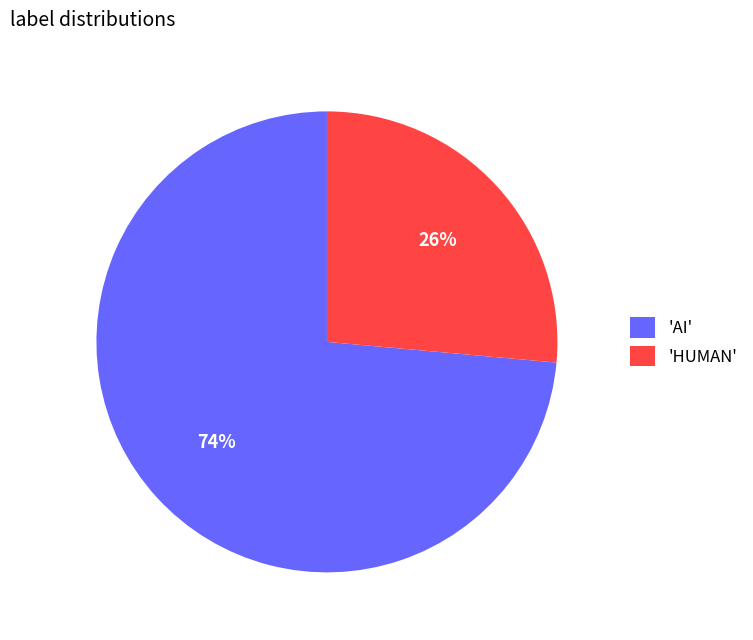

Is the sum of 'HUMAN' and 'AI' greater than half?

Yes